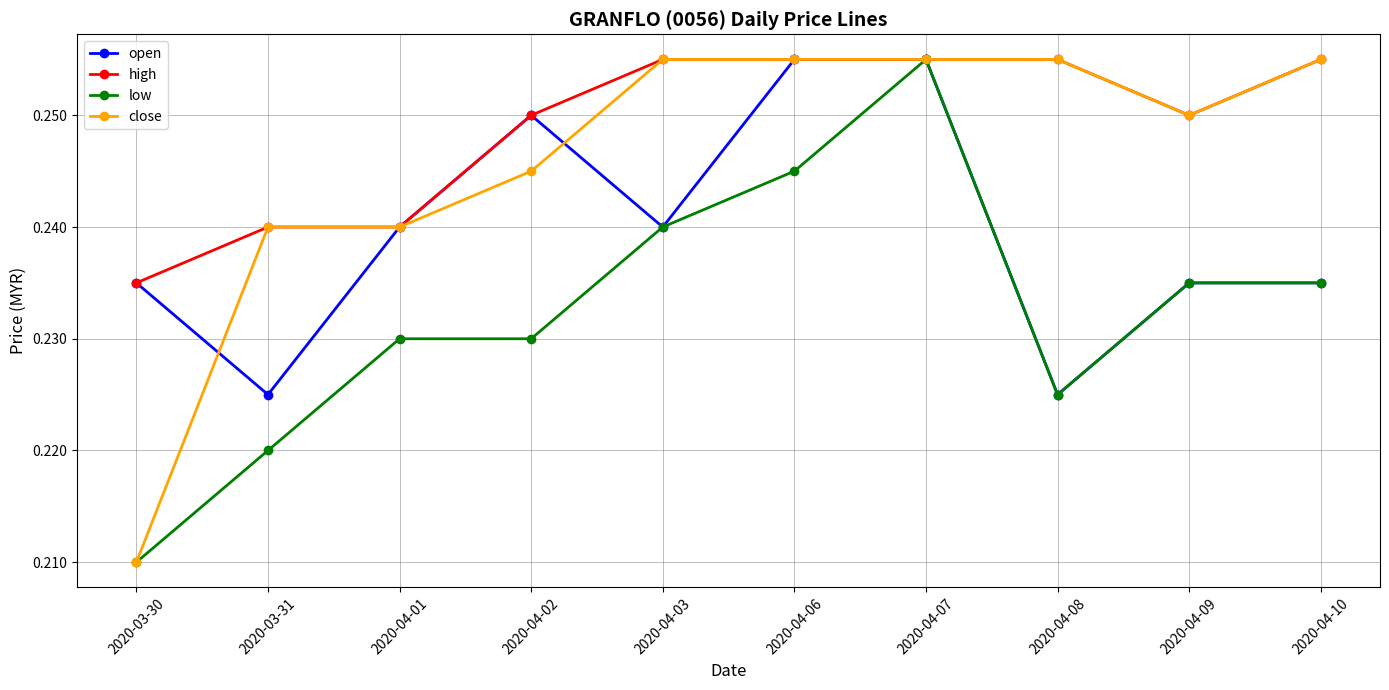

Which category has the lowest value in the high series?

2020-03-30